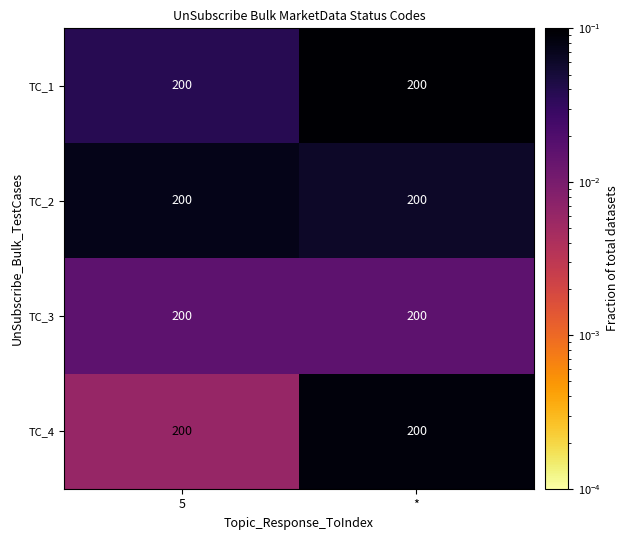

Rank the categories by TC_1 value from lowest to highest.

5, *